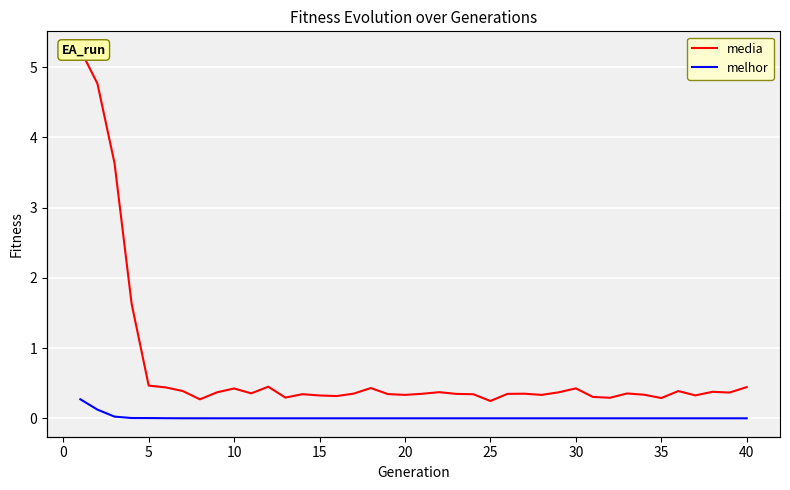

What is the highest value of the melhor series?

0.3